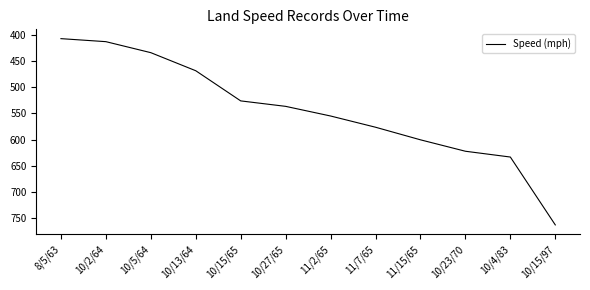

How many lines are shown in the chart?

1